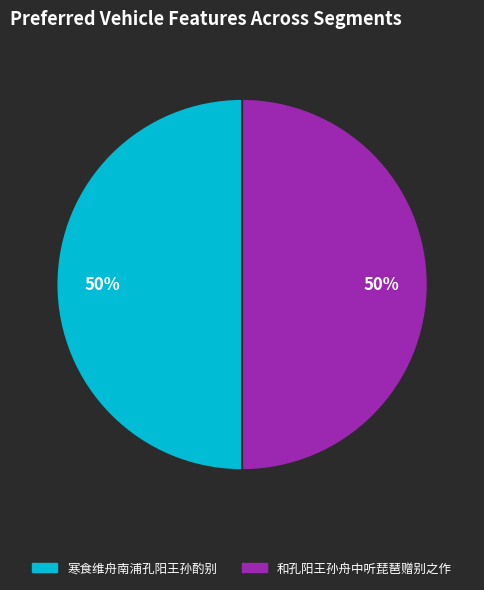

What is the ratio of the value at 和孔阳王孙舟中听琵琶赠别之作 to the value at 寒食维舟南浦孔阳王孙酌别?

1.0